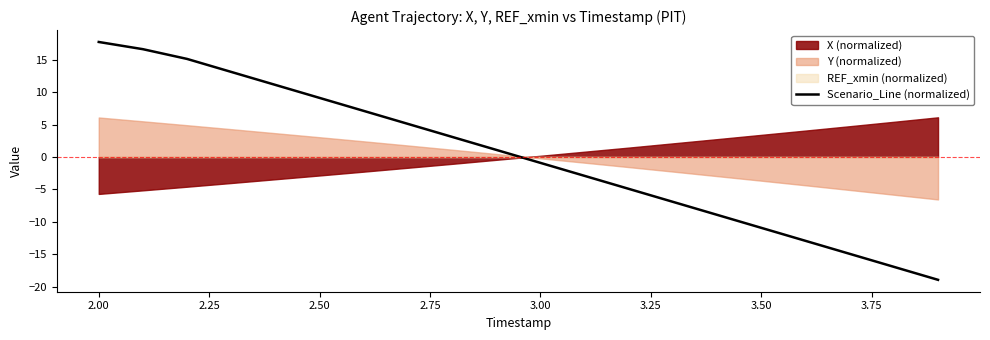

True or false: the data has more than 1 interior local peaks.

False